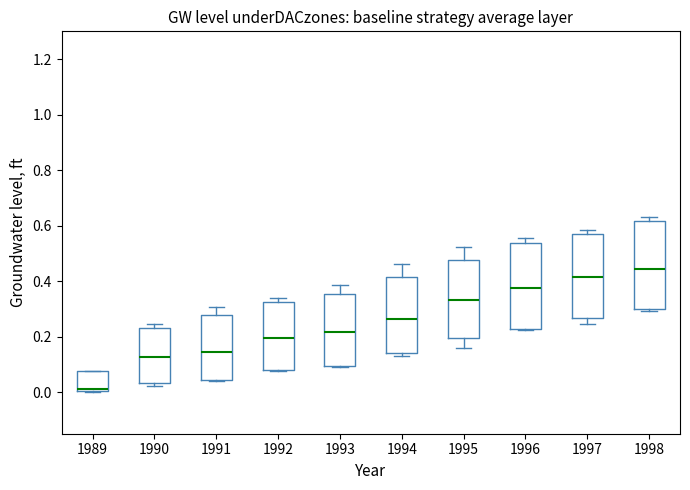

Reading left to right, transcribe this box plot: for each box, give where its median line is, the range the box spans, and where its two whiskers end, as read against the y-axis. The values are not printed on the chart, so give them approximately, as read against the axis.

1989: median 0.02, box 0.00 to 0.08, whiskers 0.00 to 0.08
1990: median 0.12, box 0.04 to 0.24, whiskers 0.02 to 0.24 (just above the box's upper edge)
1991: median 0.14, box 0.04 to 0.28, whiskers 0.04 to 0.30
1992: median 0.20, box 0.08 to 0.32, whiskers 0.08 to 0.34
1993: median 0.22, box 0.10 to 0.36, whiskers 0.10 to 0.38
1994: median 0.26, box 0.14 to 0.42, whiskers 0.14 (just below the box's lower edge) to 0.46
1995: median 0.34, box 0.20 to 0.48, whiskers 0.16 to 0.52
1996: median 0.38, box 0.22 to 0.54, whiskers 0.22 to 0.56
1997: median 0.42, box 0.26 to 0.56, whiskers 0.24 to 0.58
1998: median 0.44, box 0.30 to 0.62, whiskers 0.30 (just below the box's lower edge) to 0.64